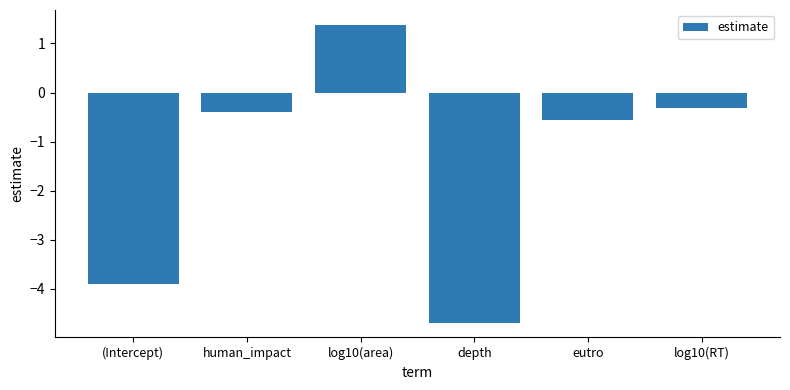

What is the sum of the values at log10(RT) and depth?

-5.0